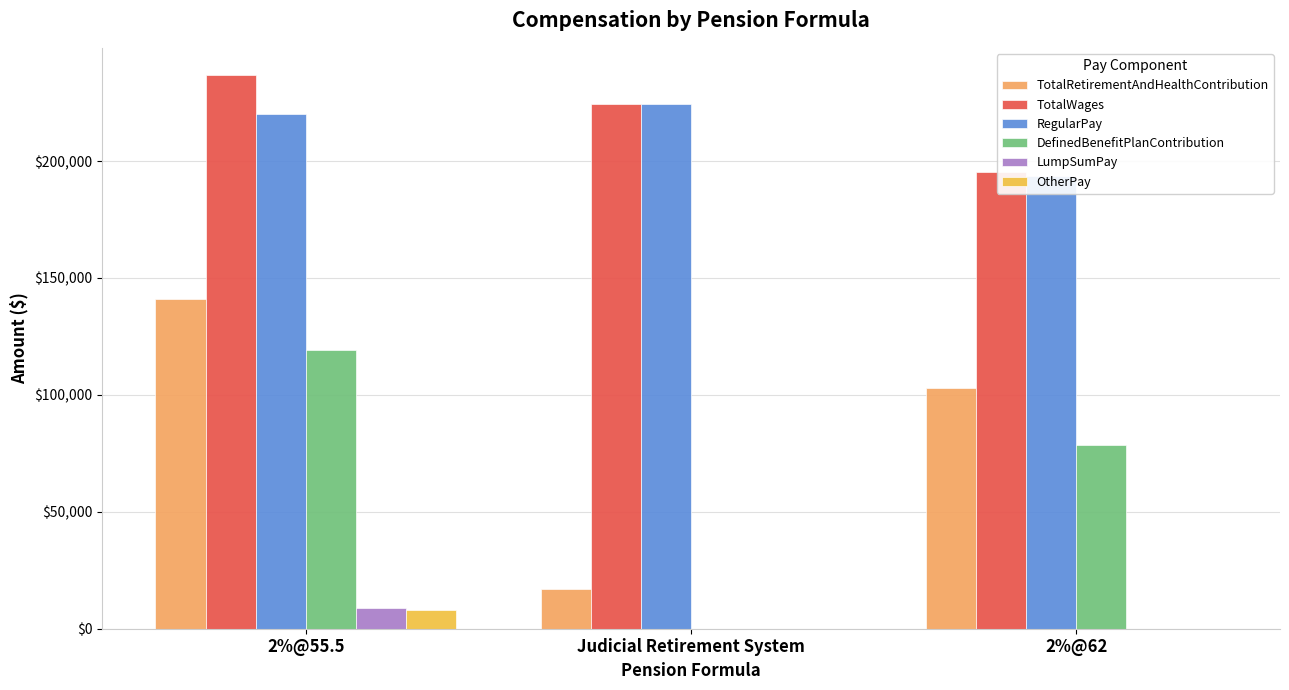

Reading left to right, what are all the values shown in this chart?

TotalRetirementAndHealthContribution: 140955	17173	102794
TotalWages: 236599	224351	195263
RegularPay: 219992	224351	193413
DefinedBenefitPlanContribution: 119293	0	78506
LumpSumPay: 8715	0	0
OtherPay: 7892	0	0